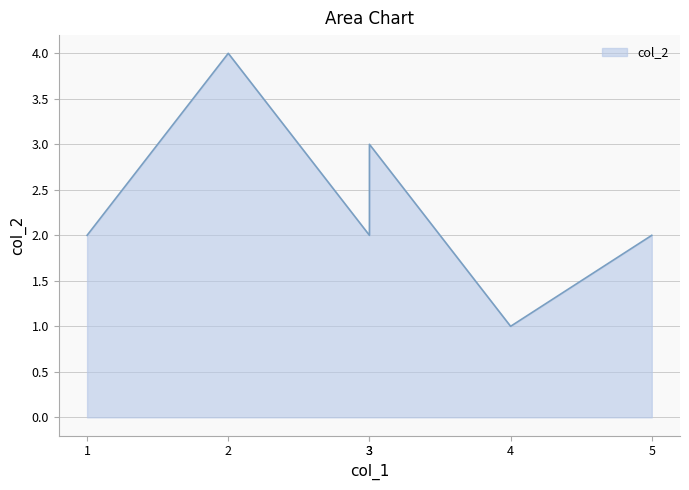

Count the number of data series in this chart.

1